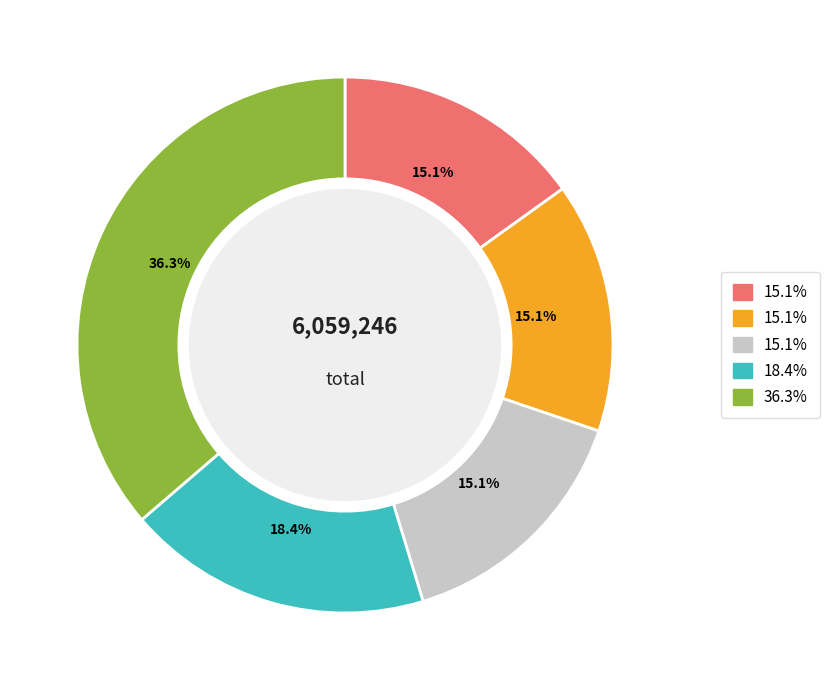

Is there a majority slice in this chart?

No